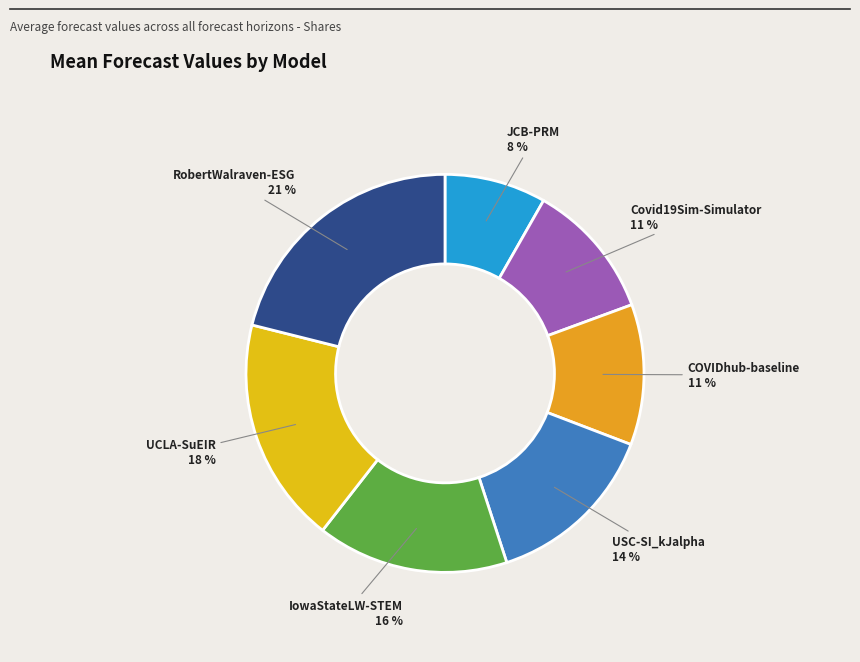

To the nearest percent, what portion does USC-SI_kJalpha represent?

14%